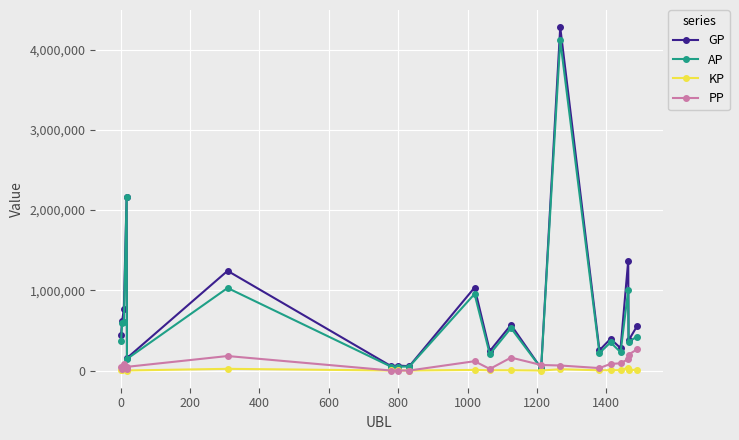

Which series has the widest spread of values?

GP